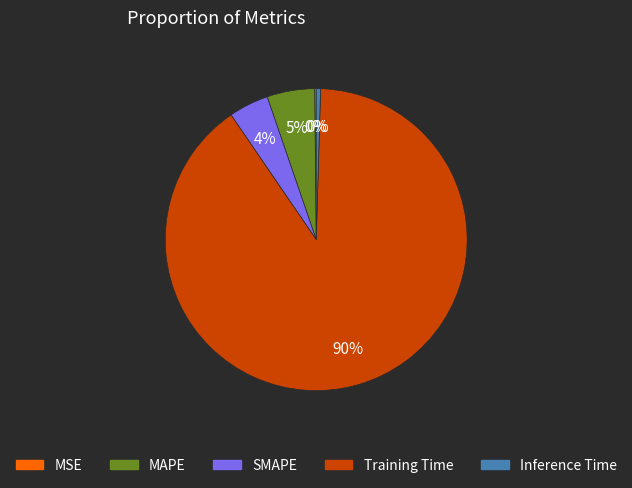

Which slice is the largest?

Training Time